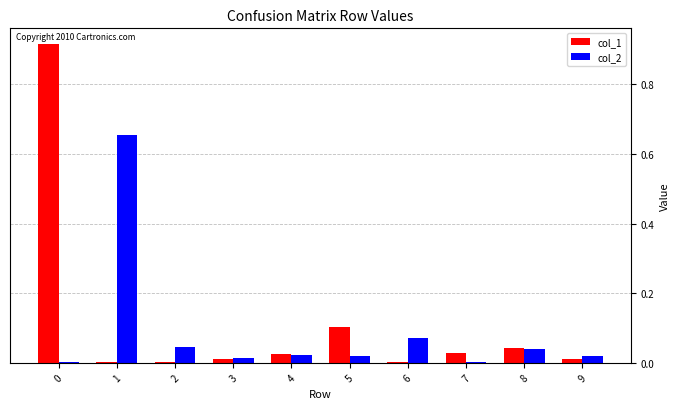

What is the sum of all col_1 values?

1.1